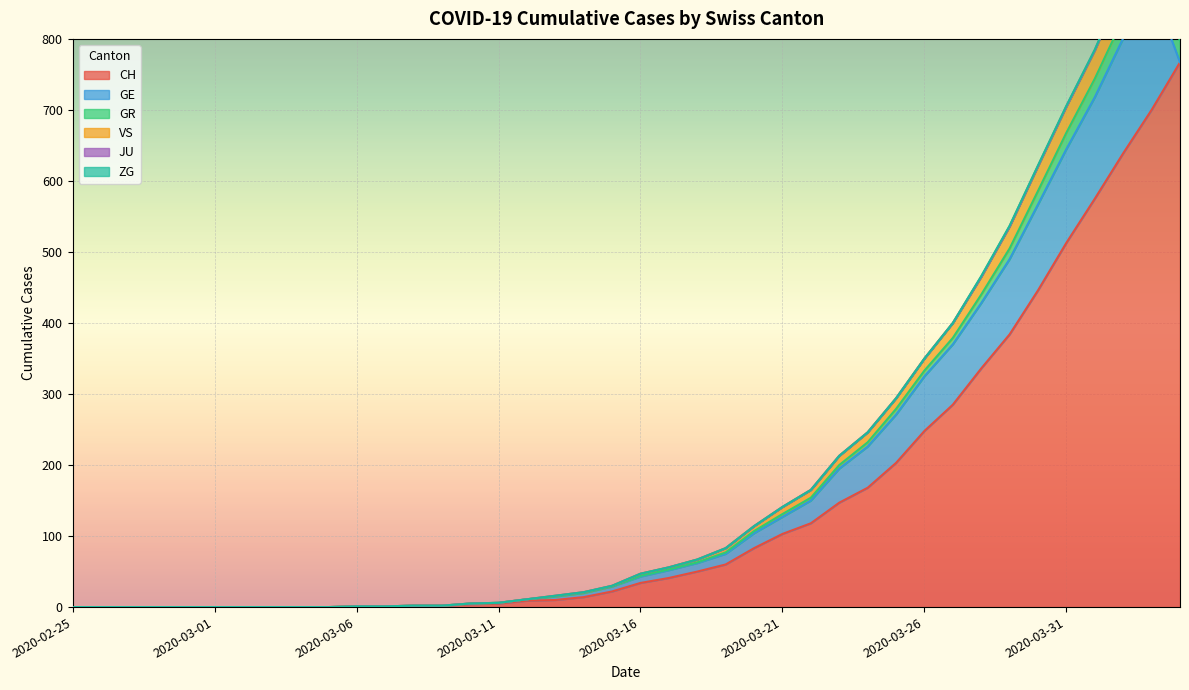

True or false: VS and GR intersect in this chart.

False